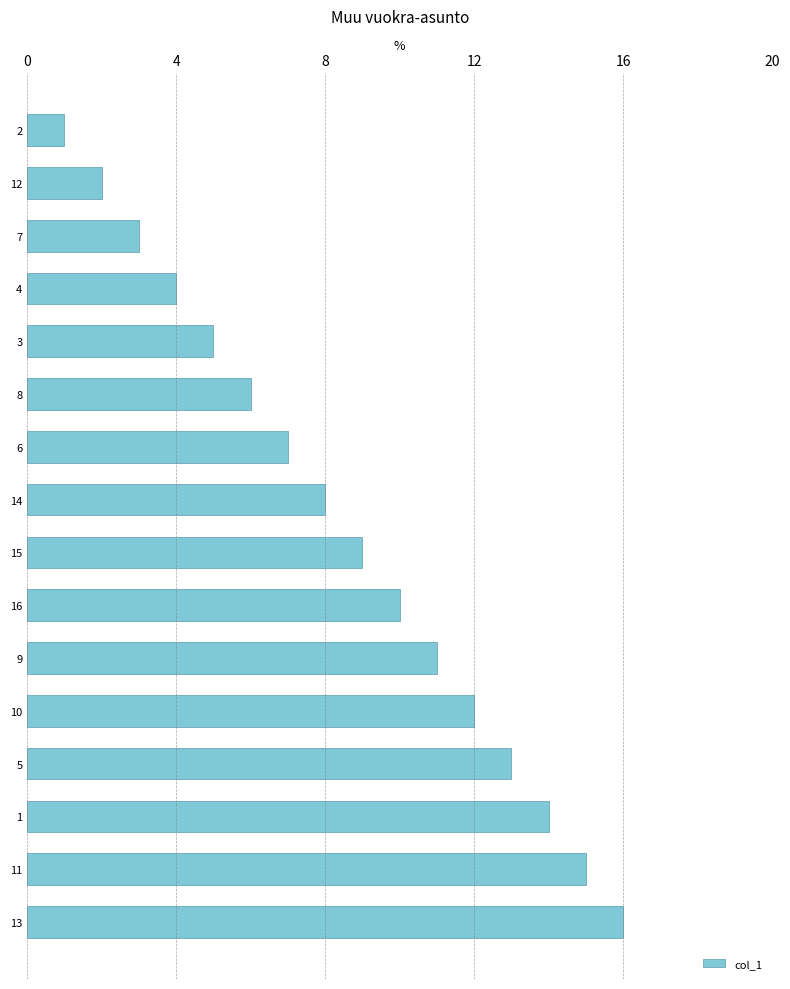

How many data points are less than 9?

8